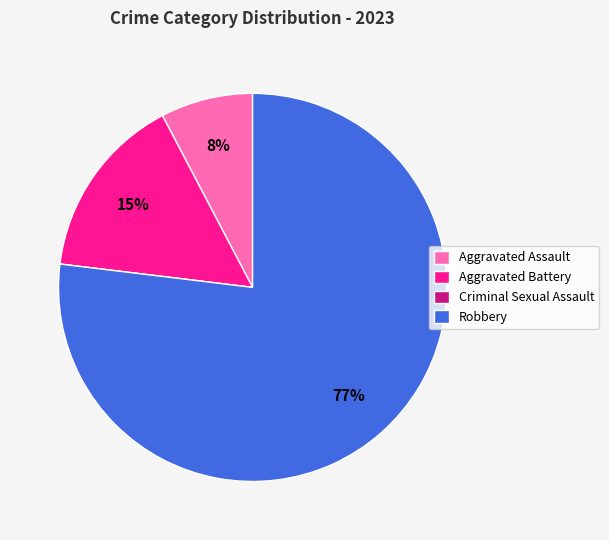

Combined, do Robbery and Aggravated Assault account for over 50%?

Yes